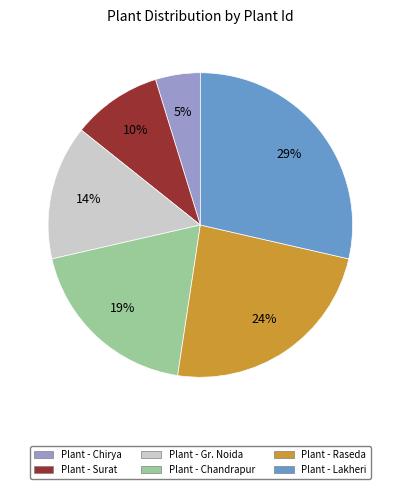

Is there any slice that represents more than half of the pie?

No